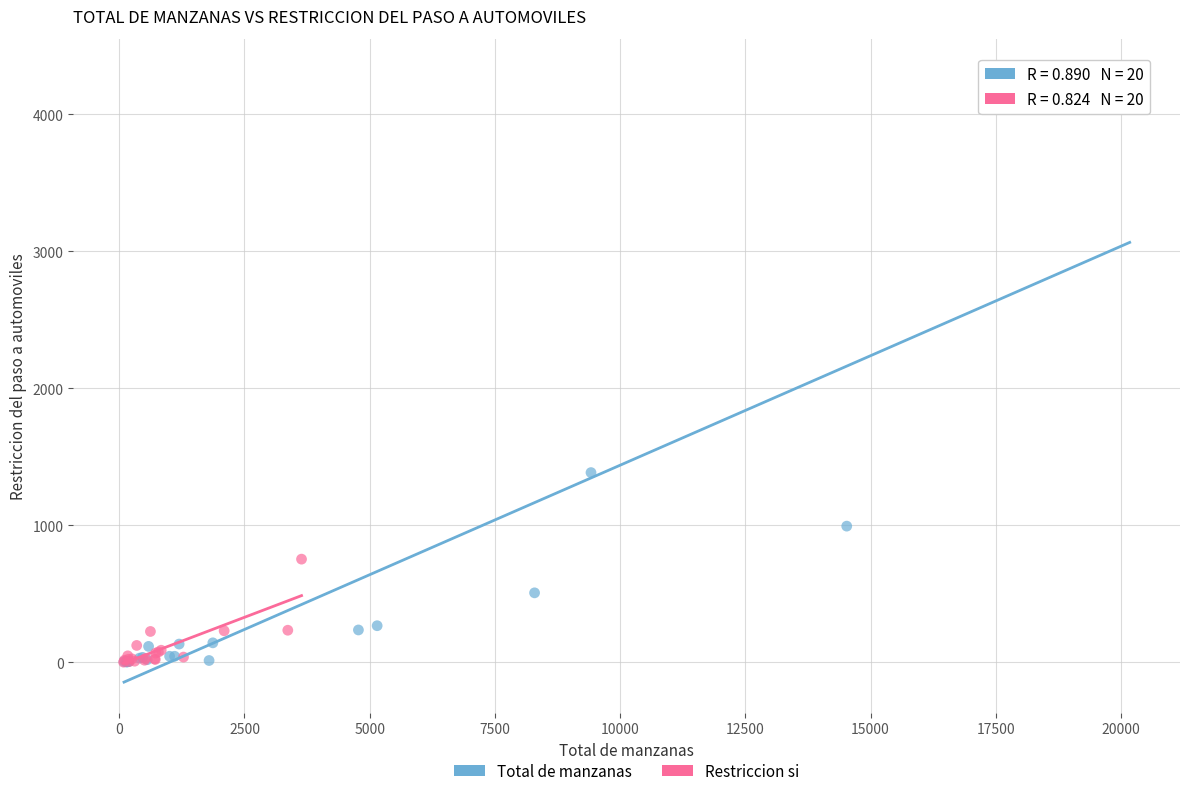

Which series has the widest spread of Y values?

Total de manzanas